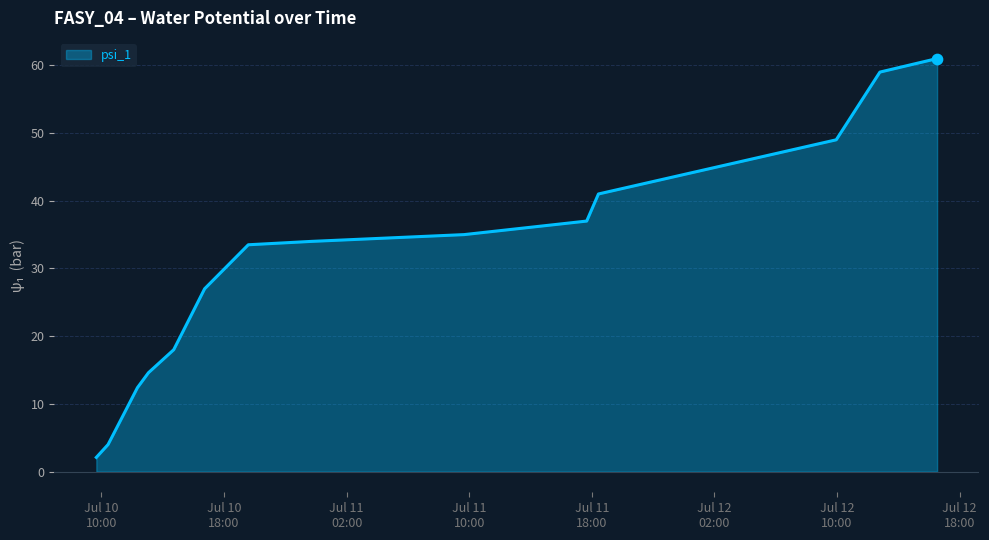

What is the greatest value displayed?

61.0